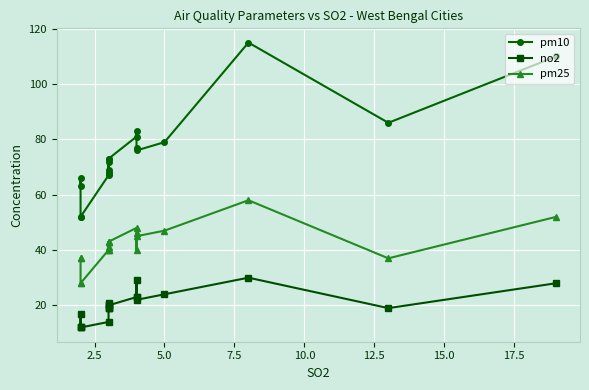

What is the value of the pm10 point at the 9th from the left?

68